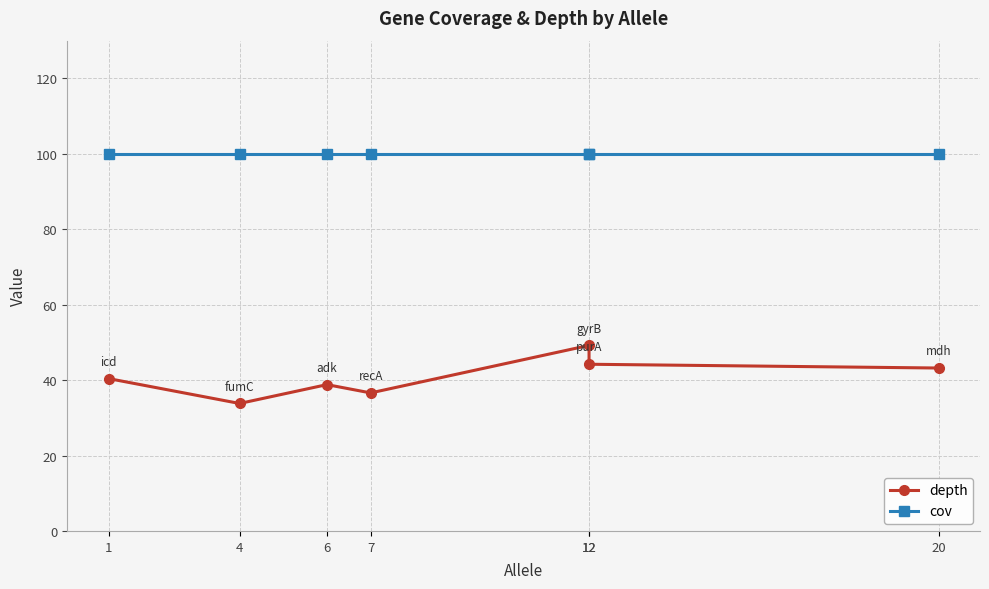

True or false: cov has more than 2 points higher than both neighbors.

False